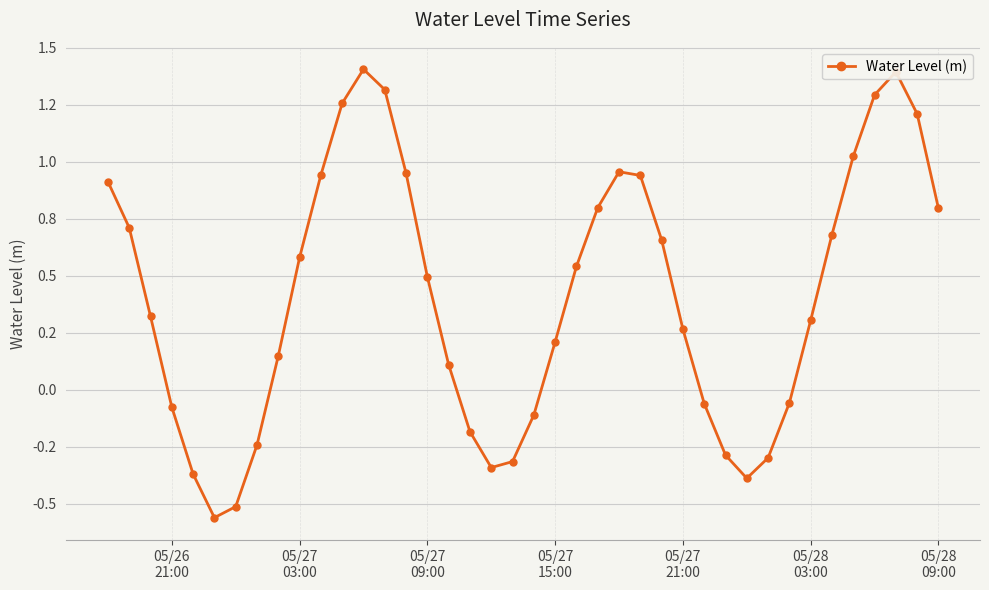

Does the chart have visible grid lines?

Yes